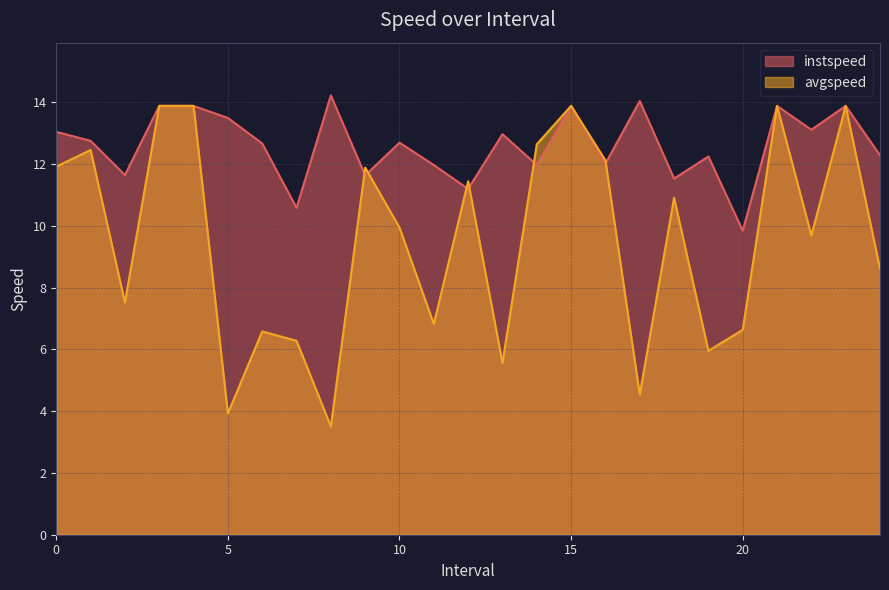

Is the value of avgspeed at 12.0 greater than the value of instspeed at 9.0?

No